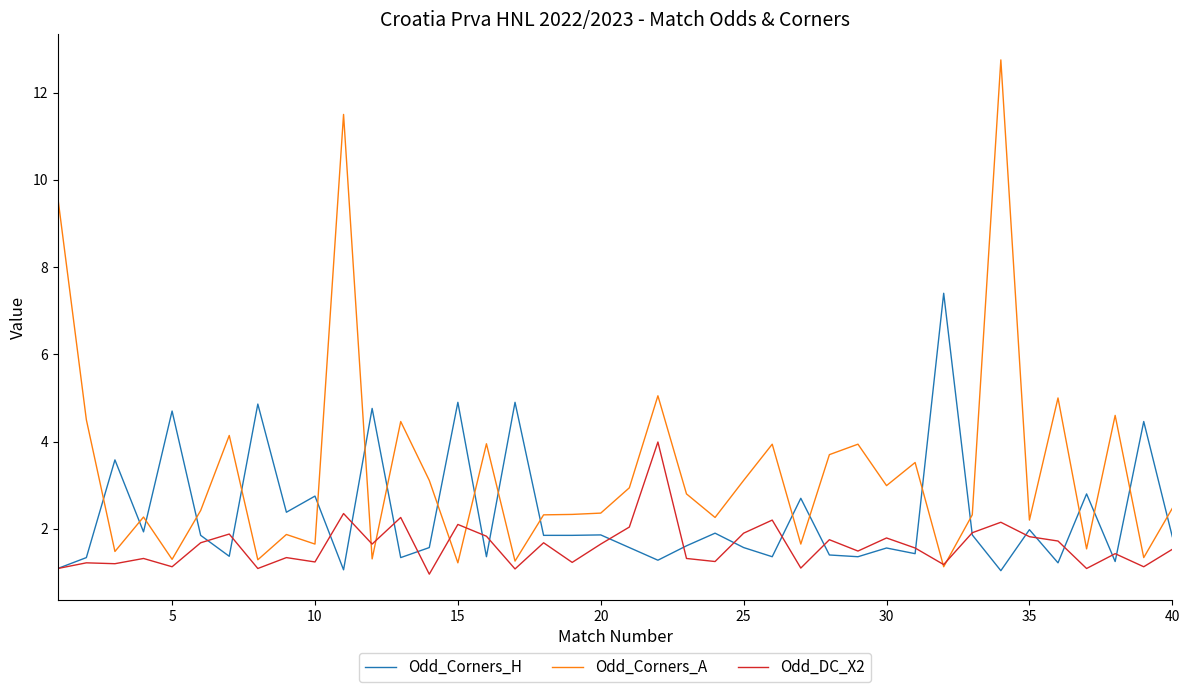

Which series has the largest total across all categories?

Odd_Corners_A